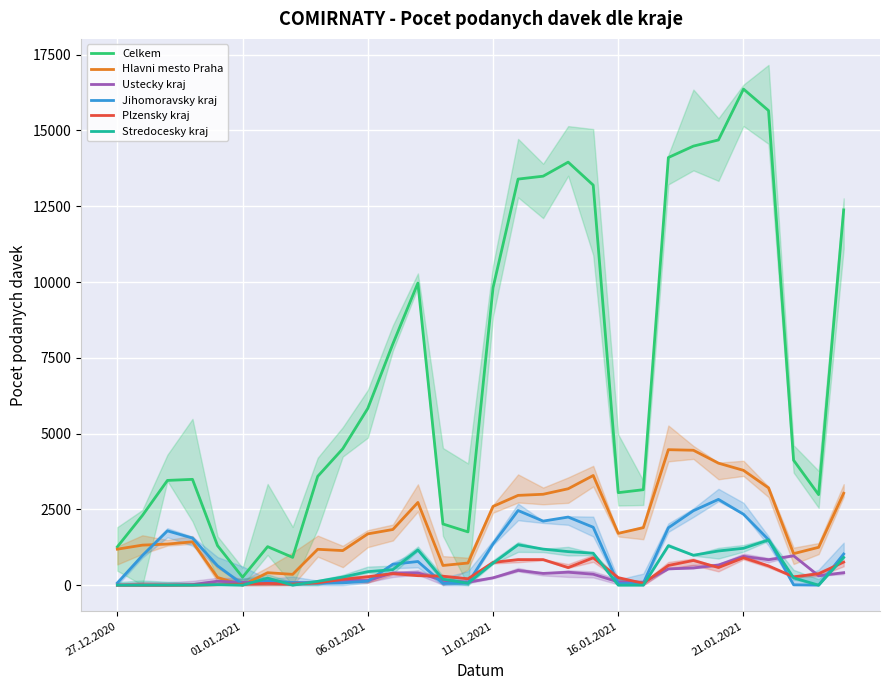

How many interior local peaks does the Stredocesky kraj series have?

7